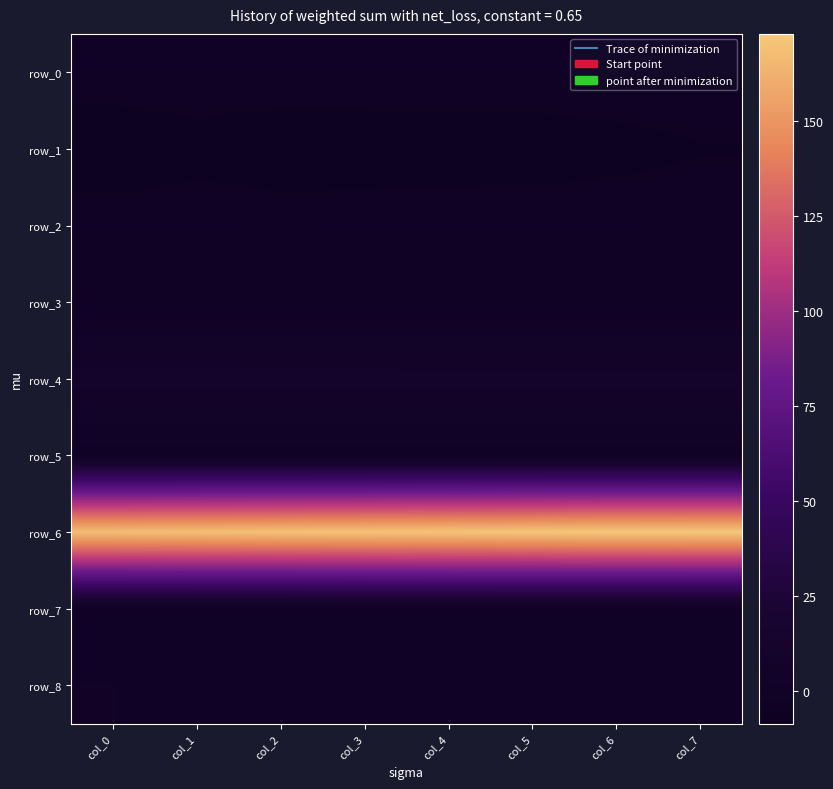

At which category does the chart reach its minimum across all series?

col_0